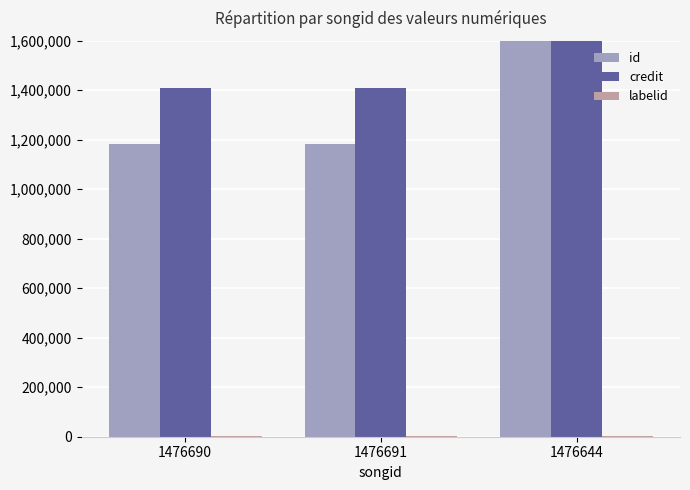

Rank the series by their maximum value, from lowest to highest.

labelid, id, credit